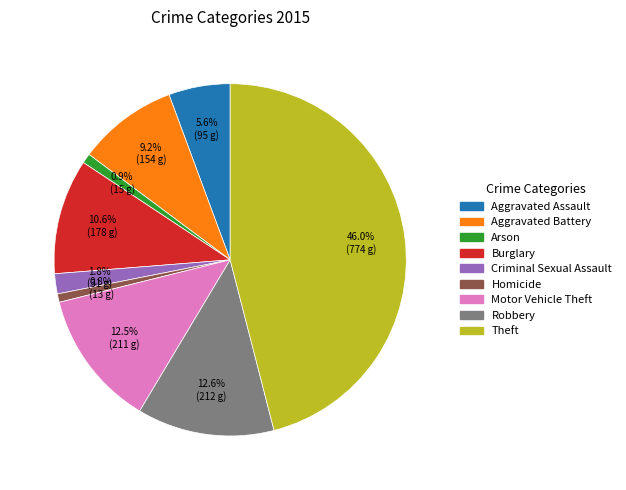

Which has a higher value, Burglary or Robbery?

Robbery